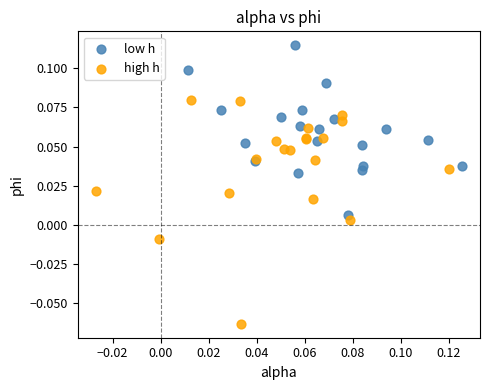

What are all the series names shown in the legend?

low h, high h